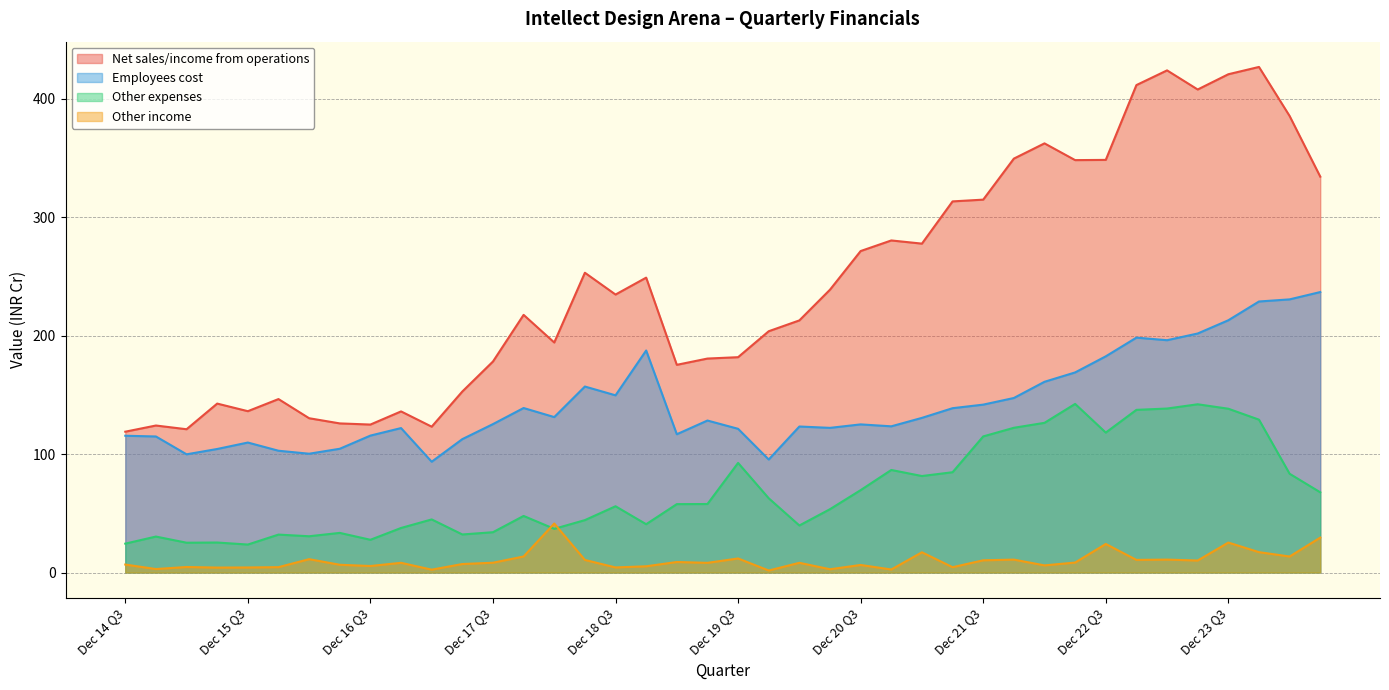

Reading left to right, list all the values displayed in this chart.

Net sales/income from operations: Dec 14 Q3=118.9	Mar 15 Q4=124.1	Jun 15 Q1=120.9	Sep 15 Q2=142.6	Dec 15 Q3=136.2	Mar 16 Q4=146.4	Jun 16 Q1=130.2	Sep 16 Q2=125.9	Dec 16 Q3=124.9	Mar 17 Q4=136.0	Jun 17 Q1=123.1	Sep 17 Q2=152.8	Dec 17 Q3=178.1	Mar 18 Q4=217.5	Jun 18 Q1=194.2	Sep 18 Q2=253.0	Dec 18 Q3=234.6	Mar 19 Q4=248.9	Jun 19 Q1=175.3	Sep 19 Q2=180.6	Dec 19 Q3=181.8	Mar 20 Q4=203.7	Jun 20 Q1=212.8	Sep 20 Q2=238.8	Dec 20 Q3=271.4	Mar 21 Q4=280.3	Jun 21 Q1=277.6	Sep 21 Q2=313.3	Dec 21 Q3=314.8	Mar 22 Q4=349.4	Jun 22 Q1=362.2	Sep 22 Q2=348.1	Dec 22 Q3=348.3	Mar 23 Q4=411.4	Jun 23 Q1=423.9	Sep 23 Q2=407.7	Dec 23 Q3=420.6	Mar 24 Q4=426.8	Jun 24 Q1=385.4	Sep 24 Q2=334.2
Employees cost: Dec 14 Q3=115.4	Mar 15 Q4=114.8	Jun 15 Q1=99.8	Sep 15 Q2=104.3	Dec 15 Q3=109.7	Mar 16 Q4=102.8	Jun 16 Q1=100.3	Sep 16 Q2=104.5	Dec 16 Q3=115.6	Mar 17 Q4=121.9	Jun 17 Q1=93.5	Sep 17 Q2=112.6	Dec 17 Q3=125.3	Mar 18 Q4=138.8	Jun 18 Q1=131.2	Sep 18 Q2=157.0	Dec 18 Q3=149.6	Mar 19 Q4=187.4	Jun 19 Q1=116.7	Sep 19 Q2=128.3	Dec 19 Q3=121.3	Mar 20 Q4=95.4	Jun 20 Q1=123.2	Sep 20 Q2=122.1	Dec 20 Q3=125.0	Mar 21 Q4=123.4	Jun 21 Q1=130.5	Sep 21 Q2=138.7	Dec 21 Q3=141.7	Mar 22 Q4=147.3	Jun 22 Q1=161.0	Sep 22 Q2=168.9	Dec 22 Q3=182.5	Mar 23 Q4=198.3	Jun 23 Q1=196.1	Sep 23 Q2=201.8	Dec 23 Q3=212.9	Mar 24 Q4=228.8	Jun 24 Q1=230.6	Sep 24 Q2=236.7
Other expenses: Dec 14 Q3=24.4	Mar 15 Q4=30.3	Jun 15 Q1=25.1	Sep 15 Q2=25.3	Dec 15 Q3=23.6	Mar 16 Q4=32.0	Jun 16 Q1=30.6	Sep 16 Q2=33.4	Dec 16 Q3=27.6	Mar 17 Q4=37.6	Jun 17 Q1=44.8	Sep 17 Q2=32.1	Dec 17 Q3=34.0	Mar 18 Q4=47.8	Jun 18 Q1=36.9	Sep 18 Q2=44.2	Dec 18 Q3=55.9	Mar 19 Q4=40.8	Jun 19 Q1=57.7	Sep 19 Q2=57.8	Dec 19 Q3=92.5	Mar 20 Q4=62.7	Jun 20 Q1=39.7	Sep 20 Q2=53.5	Dec 20 Q3=69.5	Mar 21 Q4=86.5	Jun 21 Q1=81.4	Sep 21 Q2=84.7	Dec 21 Q3=114.9	Mar 22 Q4=122.2	Jun 22 Q1=126.3	Sep 22 Q2=142.3	Dec 22 Q3=118.1	Mar 23 Q4=137.3	Jun 23 Q1=138.4	Sep 23 Q2=142.0	Dec 23 Q3=138.2	Mar 24 Q4=129.0	Jun 24 Q1=83.3	Sep 24 Q2=67.7
Other income: Dec 14 Q3=6.7	Mar 15 Q4=2.9	Jun 15 Q1=4.7	Sep 15 Q2=4.2	Dec 15 Q3=4.2	Mar 16 Q4=4.5	Jun 16 Q1=11.3	Sep 16 Q2=6.5	Dec 16 Q3=5.5	Mar 17 Q4=8.2	Jun 17 Q1=2.4	Sep 17 Q2=7.2	Dec 17 Q3=8.3	Mar 18 Q4=13.5	Jun 18 Q1=41.4	Sep 18 Q2=10.6	Dec 18 Q3=4.3	Mar 19 Q4=5.2	Jun 19 Q1=8.9	Sep 19 Q2=8.2	Dec 19 Q3=11.8	Mar 20 Q4=1.7	Jun 20 Q1=8.2	Sep 20 Q2=2.8	Dec 20 Q3=6.4	Mar 21 Q4=2.5	Jun 21 Q1=17.1	Sep 21 Q2=4.5	Dec 21 Q3=10.3	Mar 22 Q4=10.9	Jun 22 Q1=6.0	Sep 22 Q2=8.4	Dec 22 Q3=24.1	Mar 23 Q4=10.6	Jun 23 Q1=10.9	Sep 23 Q2=10.1	Dec 23 Q3=25.3	Mar 24 Q4=17.2	Jun 24 Q1=13.5	Sep 24 Q2=29.5